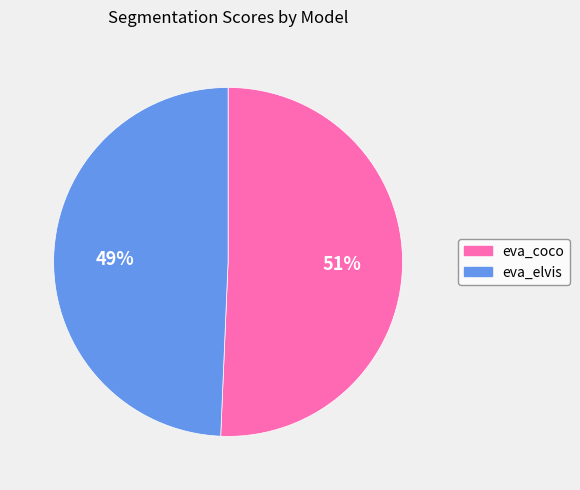

The eva_coco slice represents 51% of the pie. True or false?

True